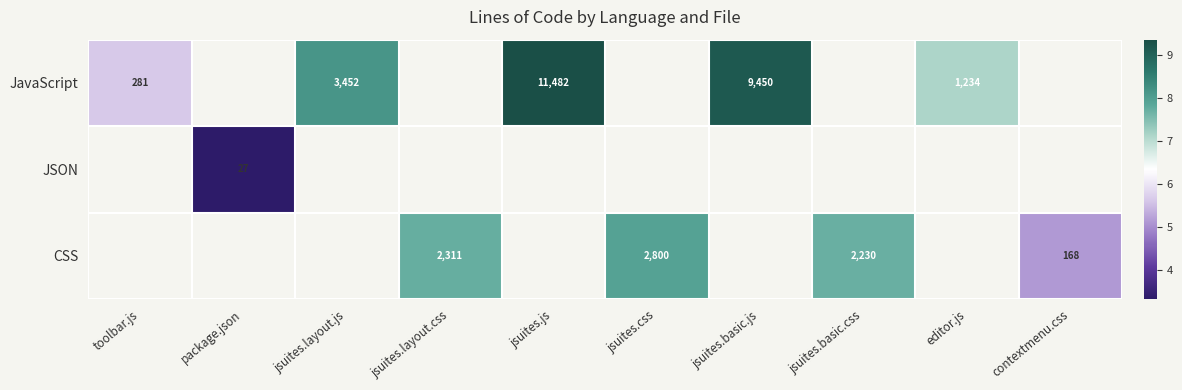

How many series are shown in this chart?

3